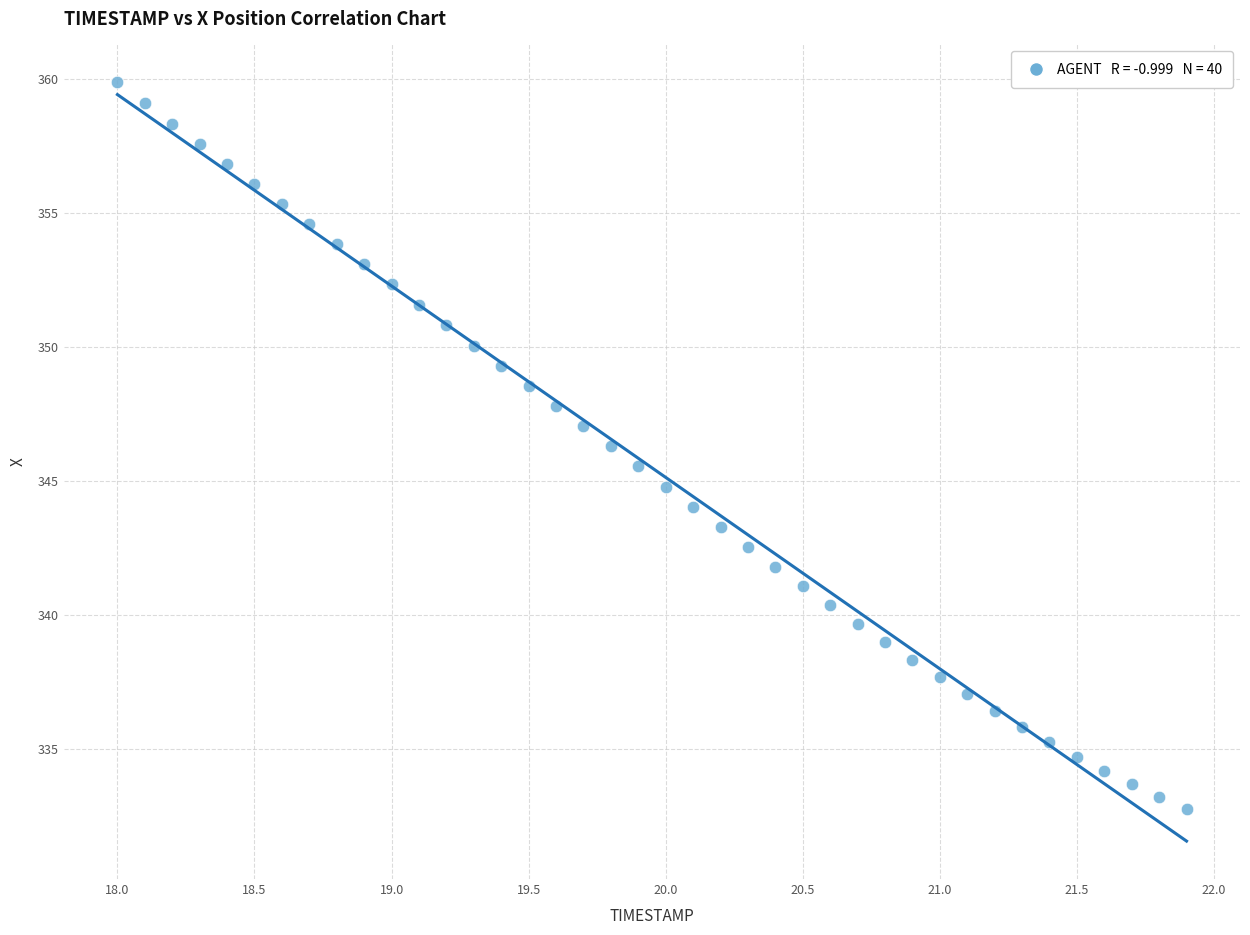

What is the range of Y values (max minus min)?

27.1